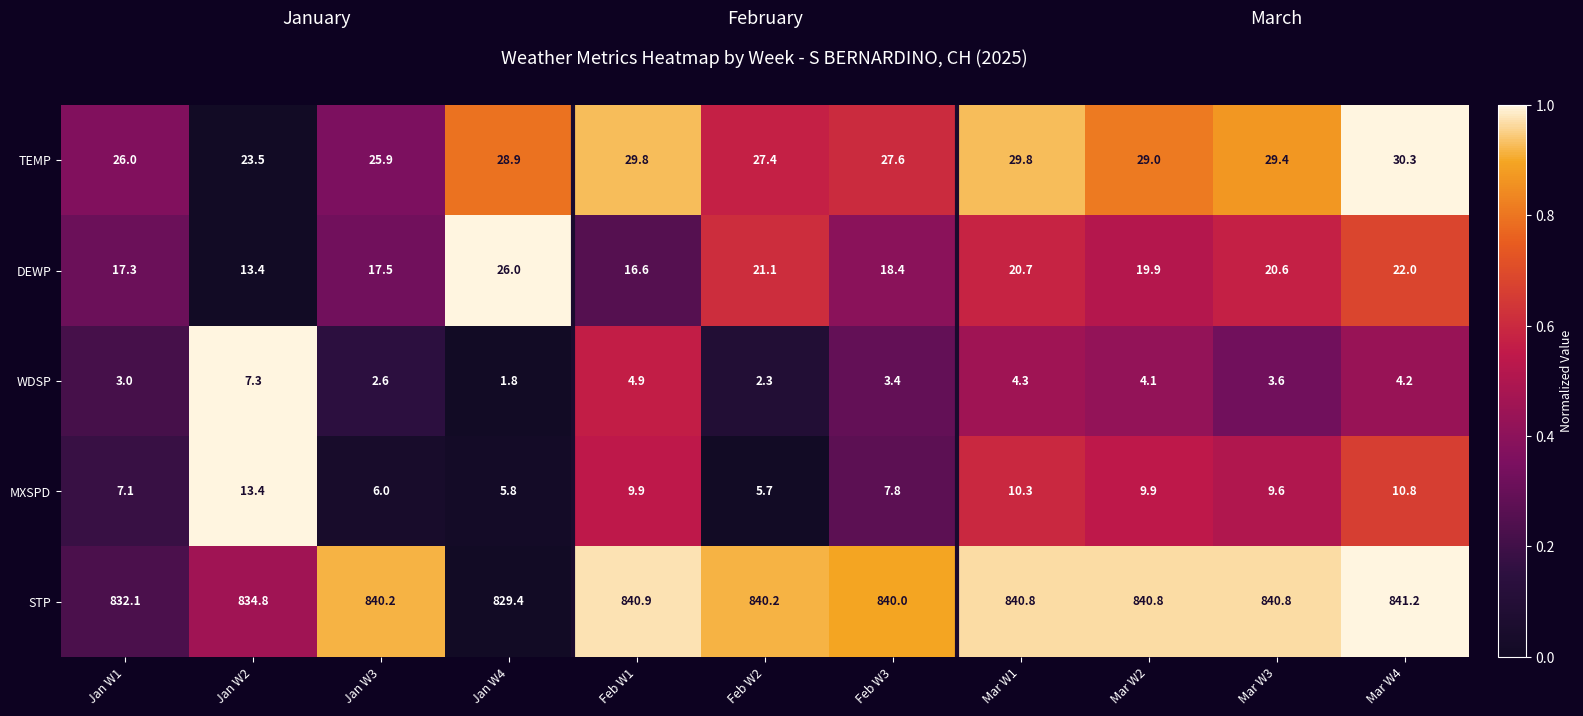

What is the average value of the TEMP series?

28.0